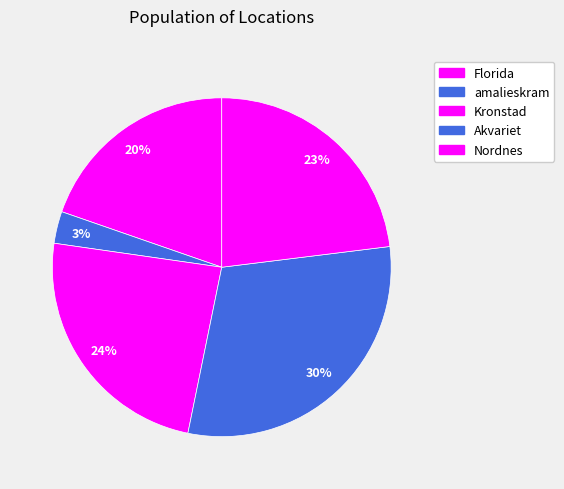

Is it true that Nordnes is 23% of the pie?

True